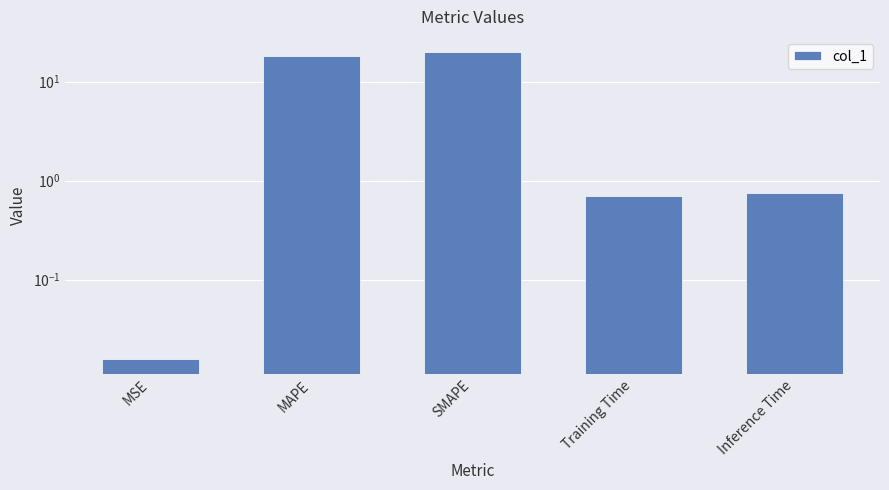

Are the bars horizontal?

No